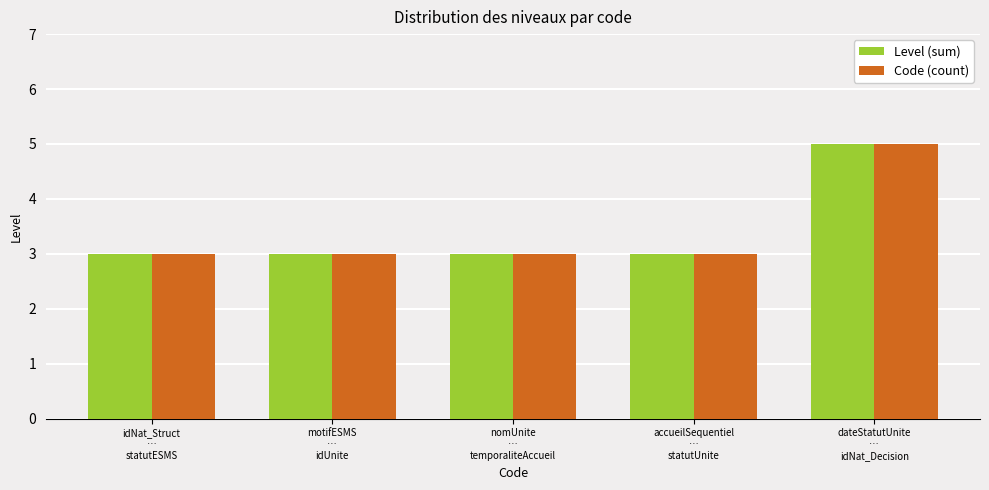

Does the chart contain any negative values?

No